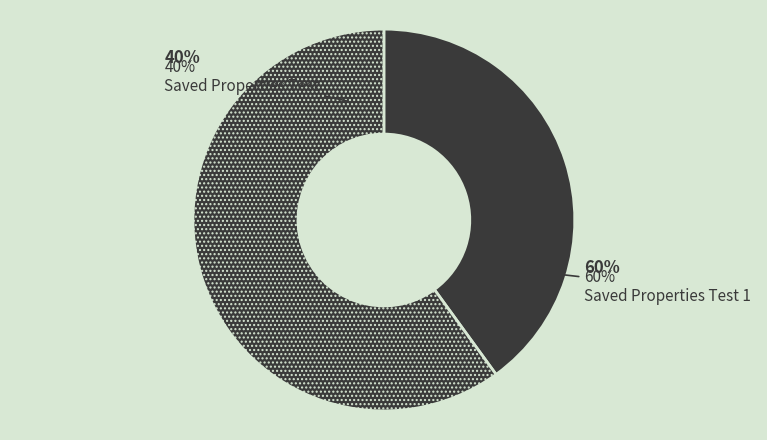

How many slices are in this pie chart?

2